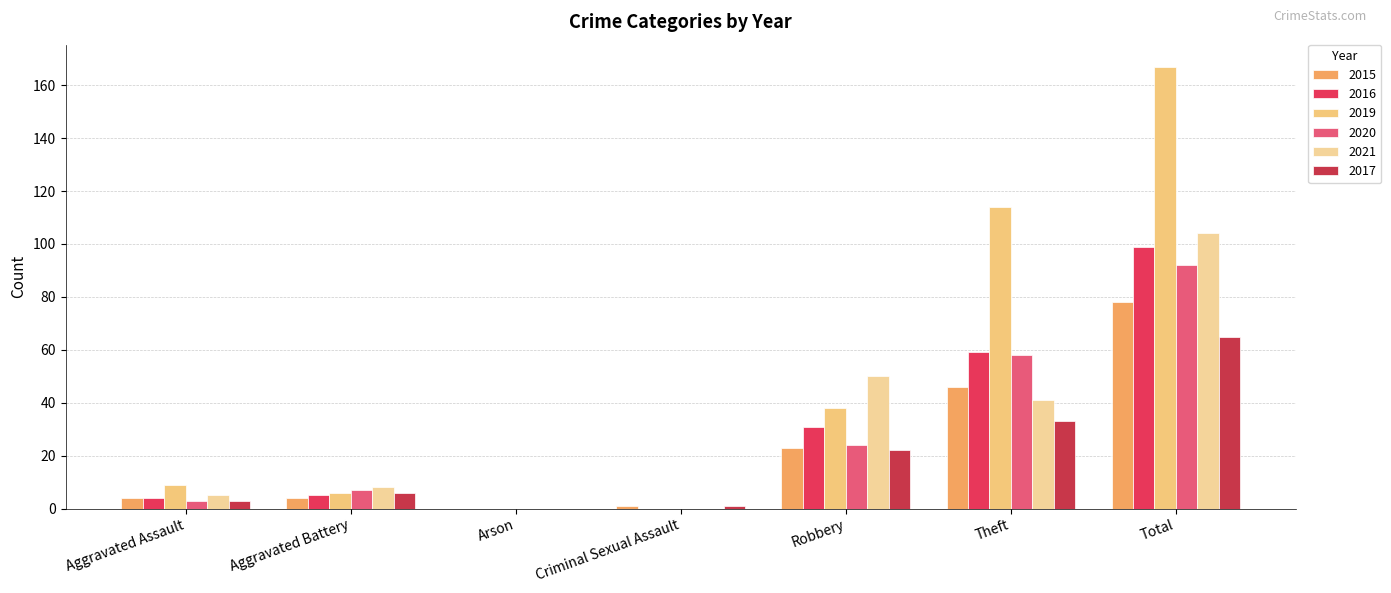

The 2016 series shows 59 at Theft. True or false?

True